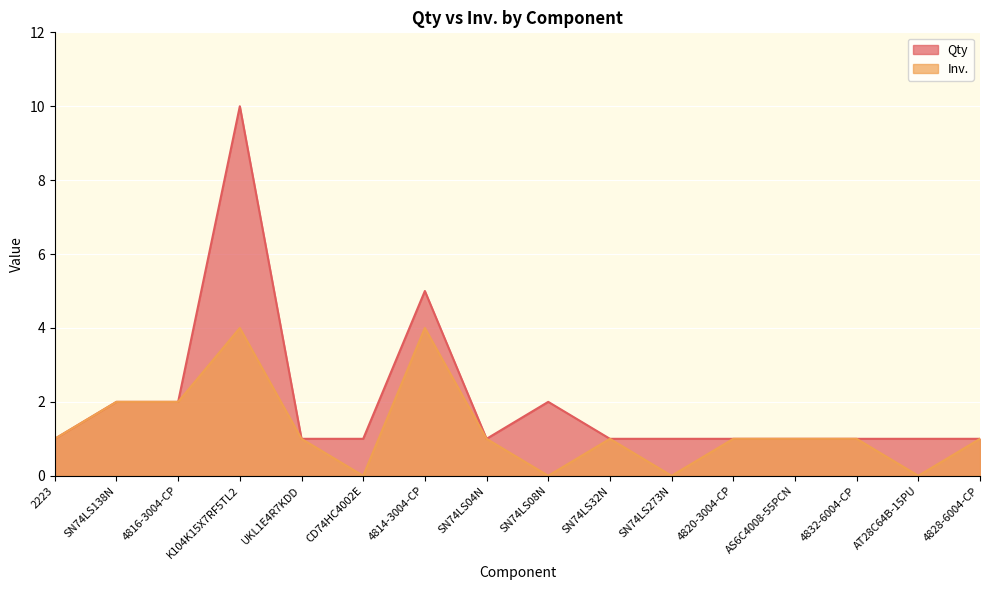

List the series in order of their peak value, lowest first.

Inv., Qty